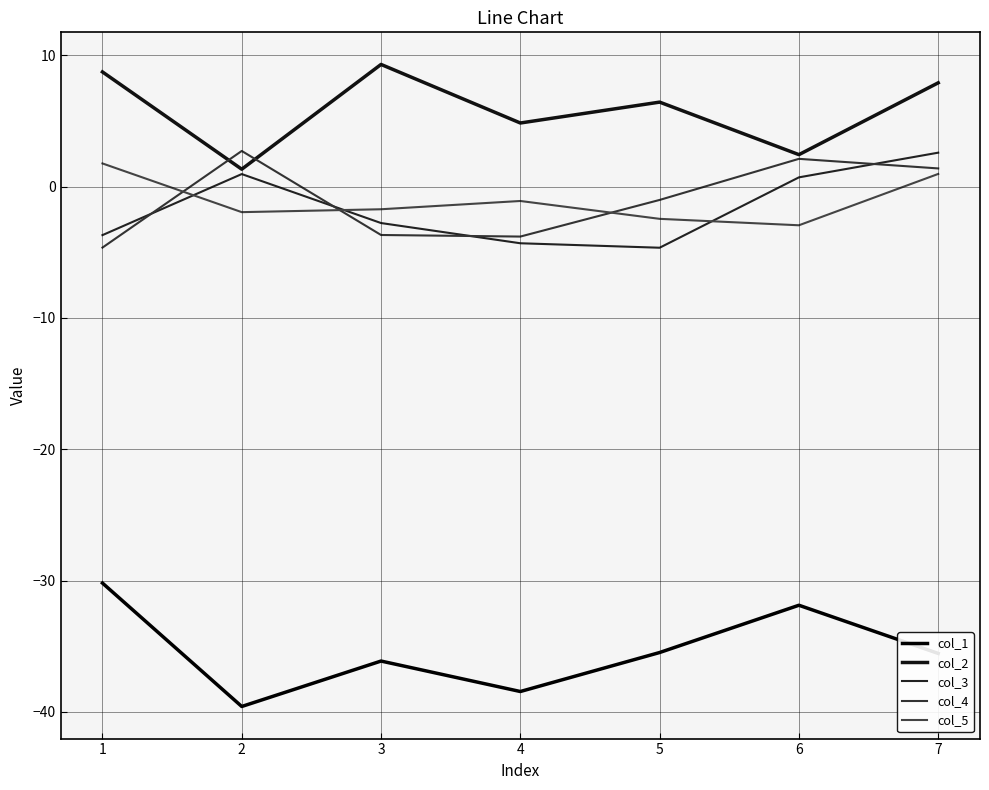

True or false: col_5 has more than 0 interior local peaks.

True